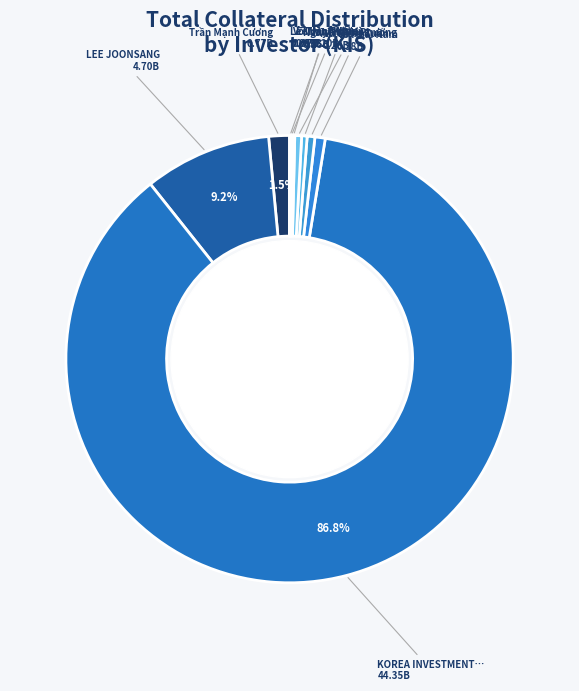

How many segments does this pie chart have?

10